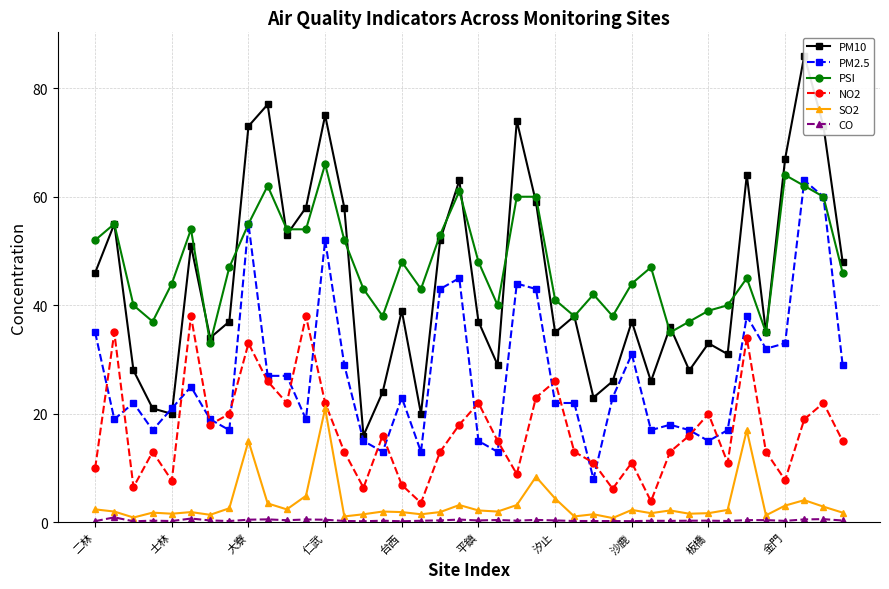

What is the approximate value of SO2 at 33?

2.3